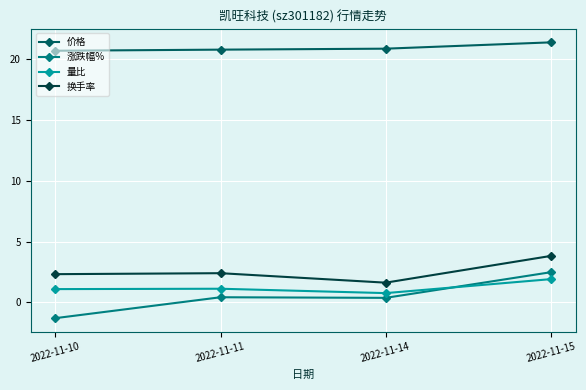

At which label does 量比 reach its minimum?

2022-11-14